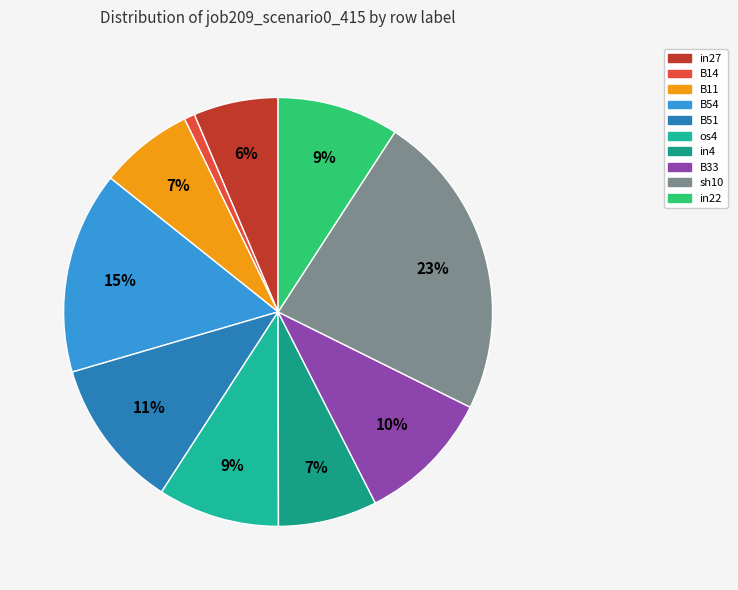

How many segments does this pie chart have?

10